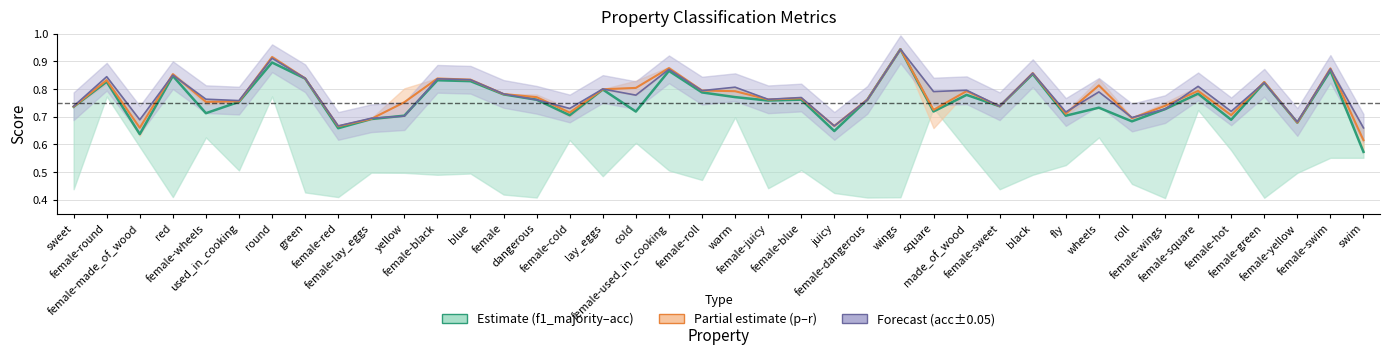

At which category does acc reach its first local valley?

female-made_of_wood